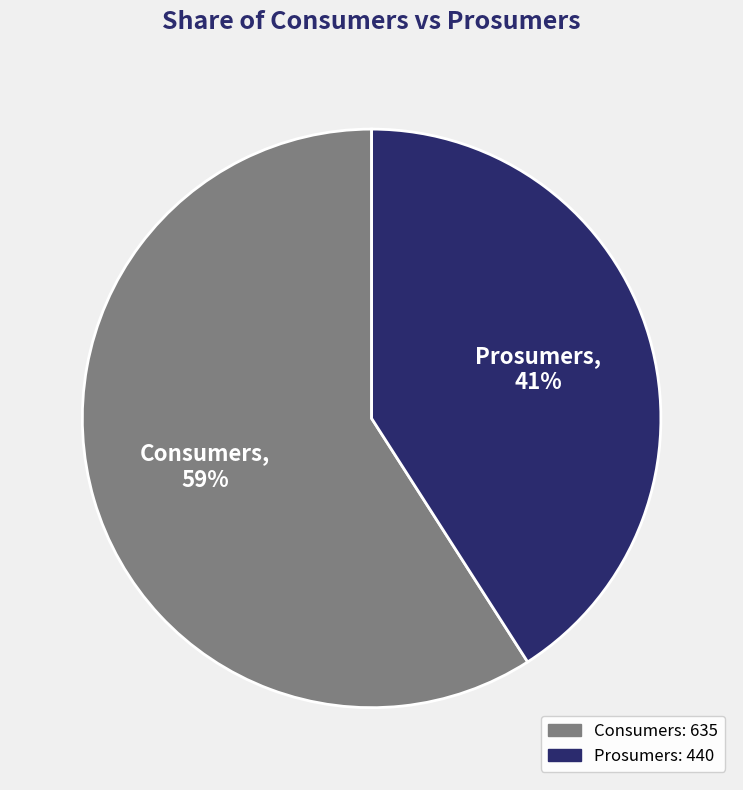

Between Consumers and Prosumers, which is larger?

Consumers